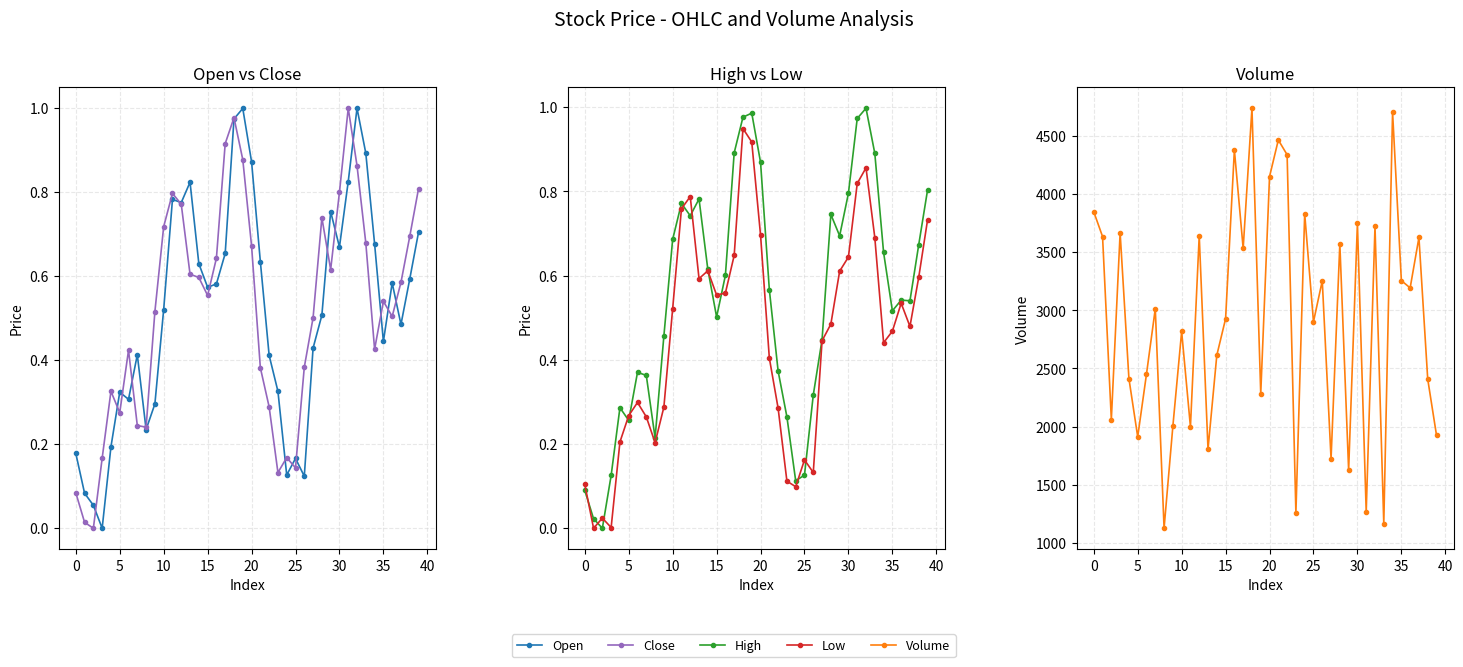

What is the label of the 9th point from the right?

31